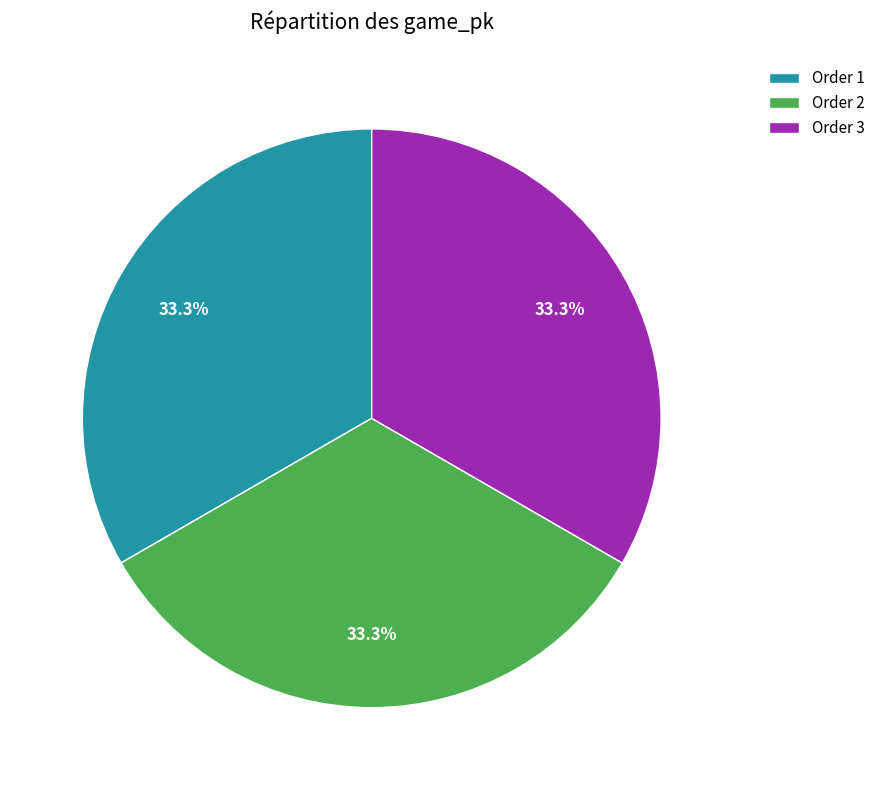

What is the total percentage of Order 1 and Order 3?

66.7%